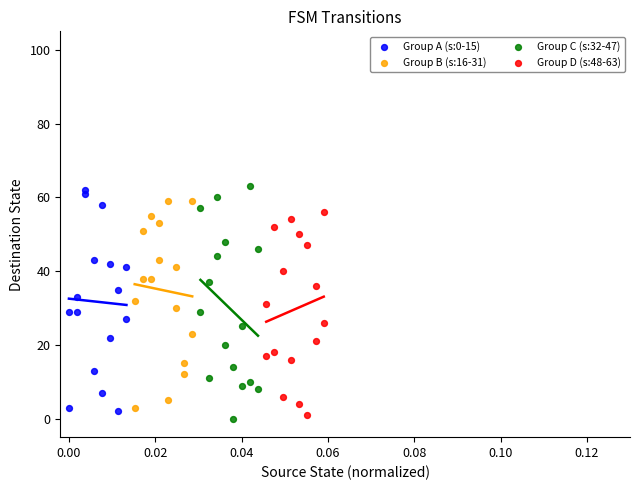

What are all the series names shown in the legend?

Group A (s:0-15), Group B (s:16-31), Group C (s:32-47), Group D (s:48-63)